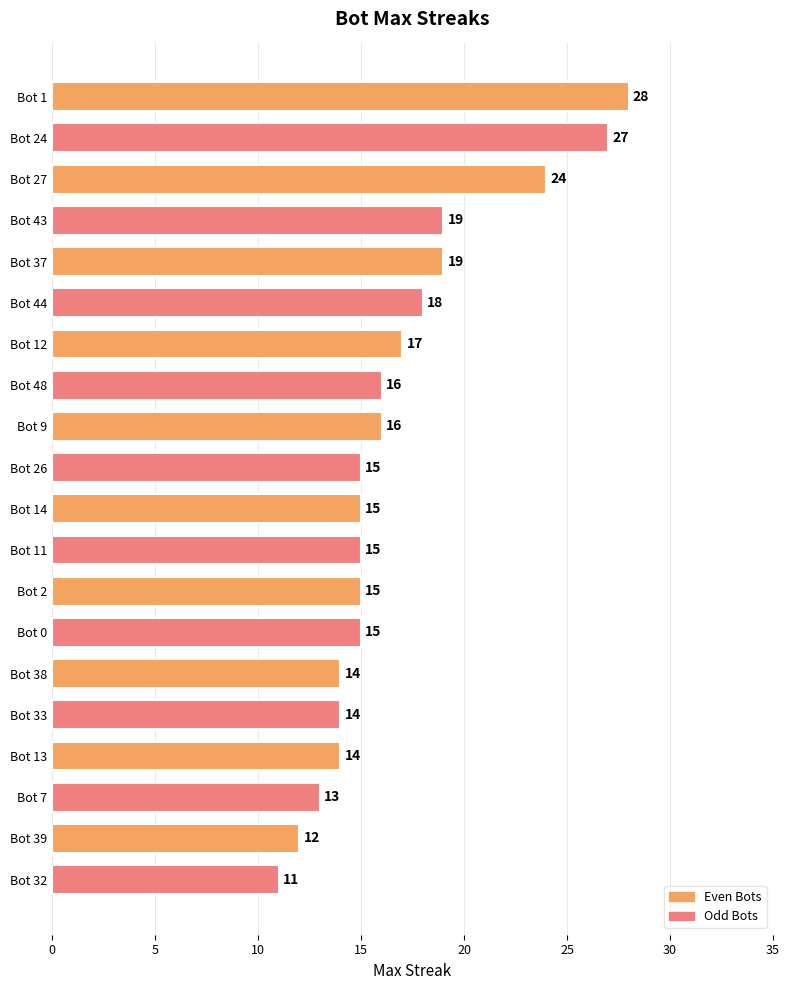

At which category does the chart reach its minimum across all series?

Bot 32